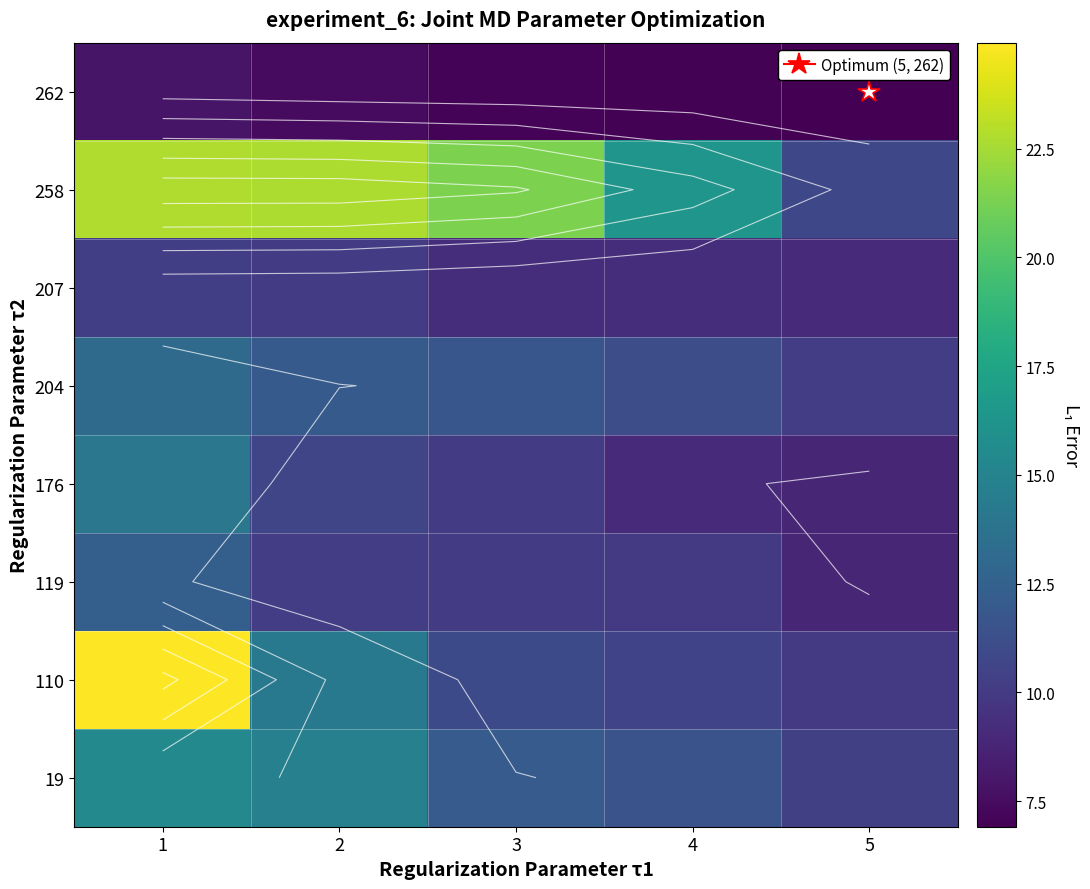

The value of 176 at 2 is 18.3. True or false?

False